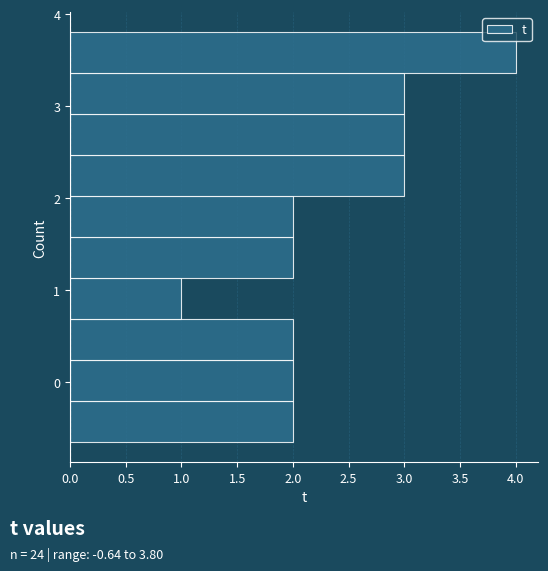

Reading bottom to top, list every bar in this chart as the range it spans on the y-axis followed by its length. Neither the bar edges nor the lengths are printed on the chart, so give them approximately, as read against the axes.

-0.6 to -0.2: 2
-0.2 to 0.2: 2
0.2 to 0.7: 2
0.7 to 1.1: 1
1.1 to 1.6: 2
1.6 to 2.0: 2
2.0 to 2.5: 3
2.5 to 2.9: 3
2.9 to 3.4: 3
3.4 to 3.8: 4